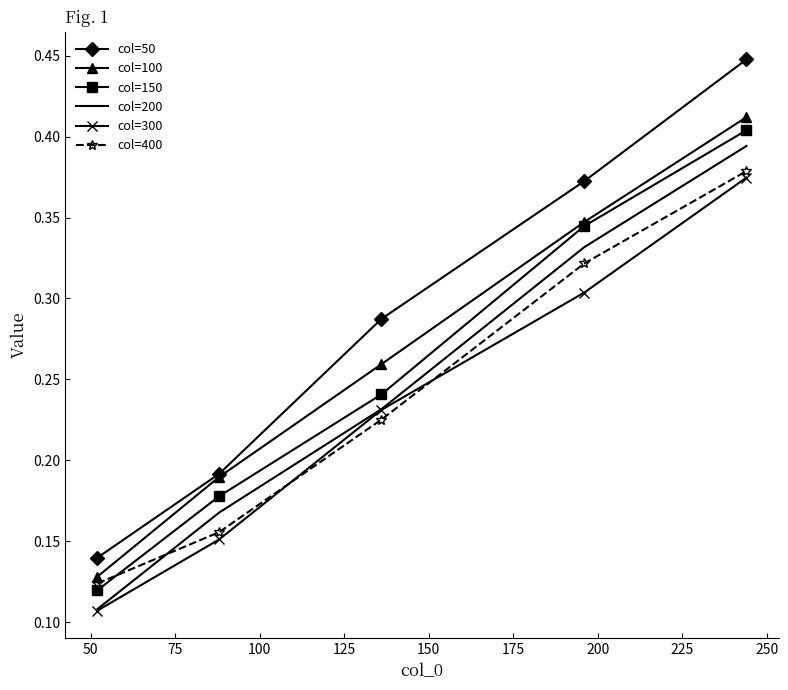

Which series has the largest range (max minus min)?

col=50